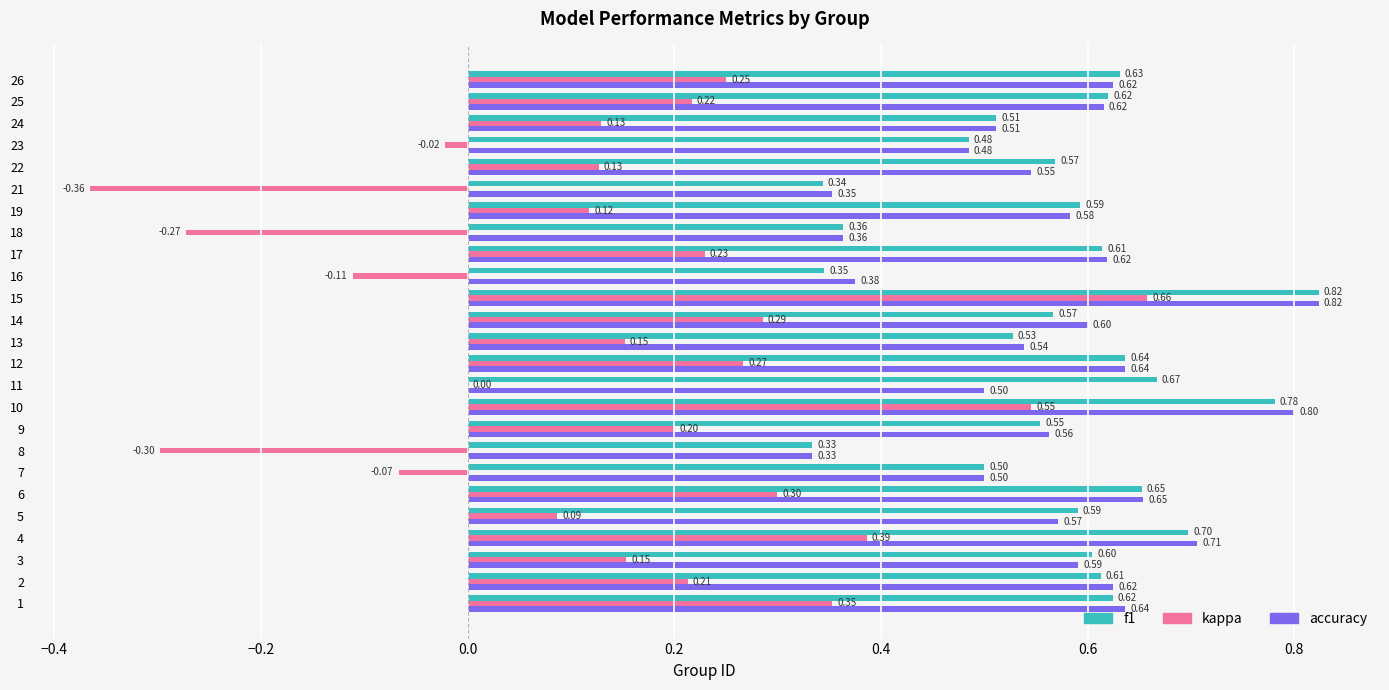

At which category is the sum across all series the highest?

15